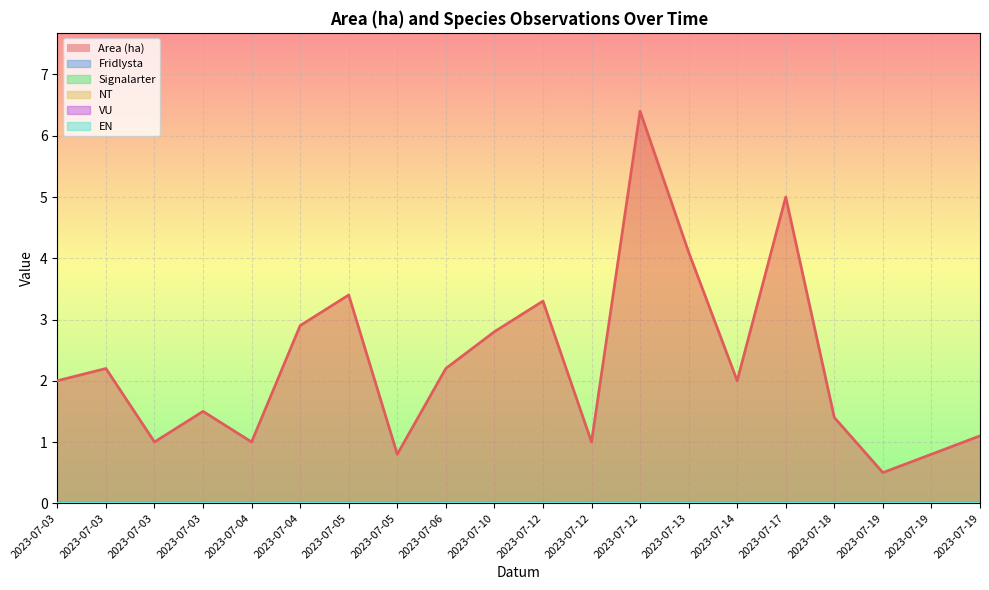

Which label corresponds to the smallest value in the chart?

2023-07-03